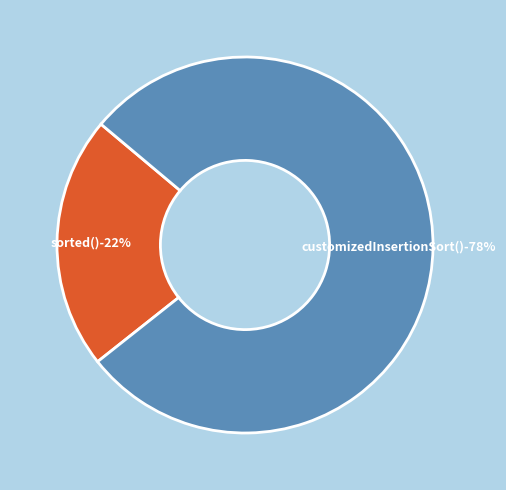

Is customizedInsertionSort() the majority of the pie?

Yes